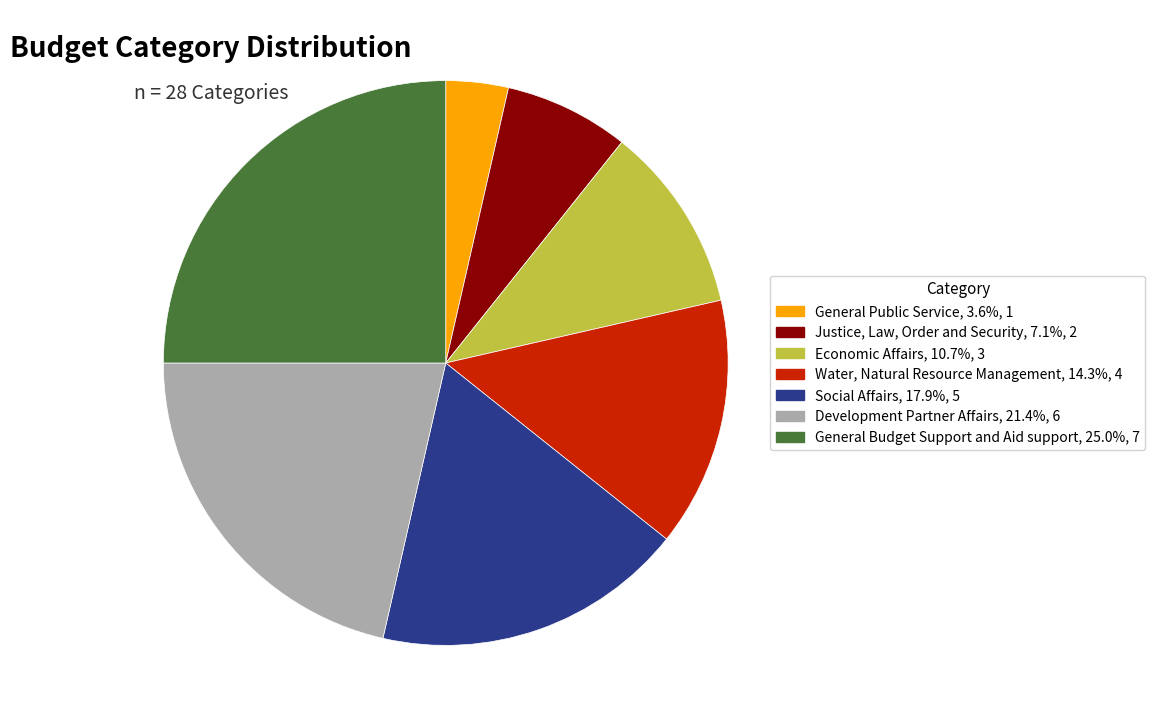

Which slice is the largest?

General Budget Support and Aid support